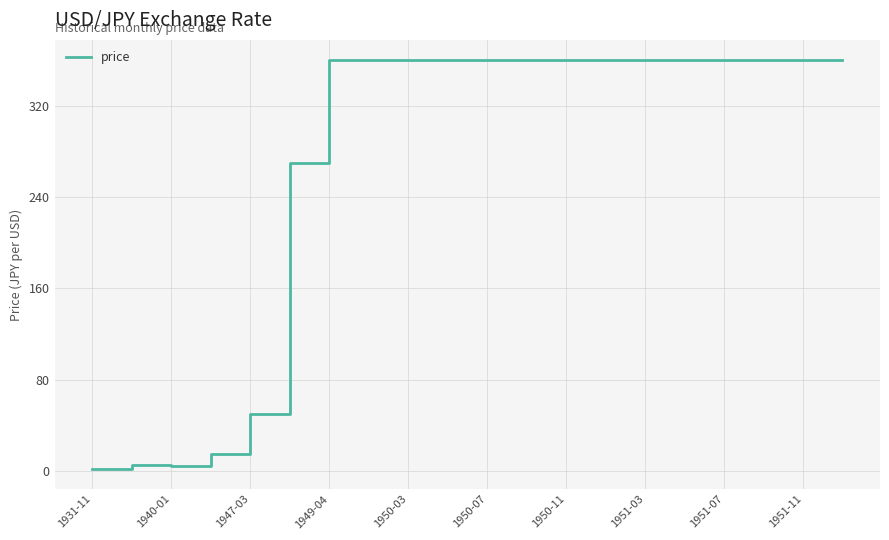

What is the maximum value shown in the chart?

360.0